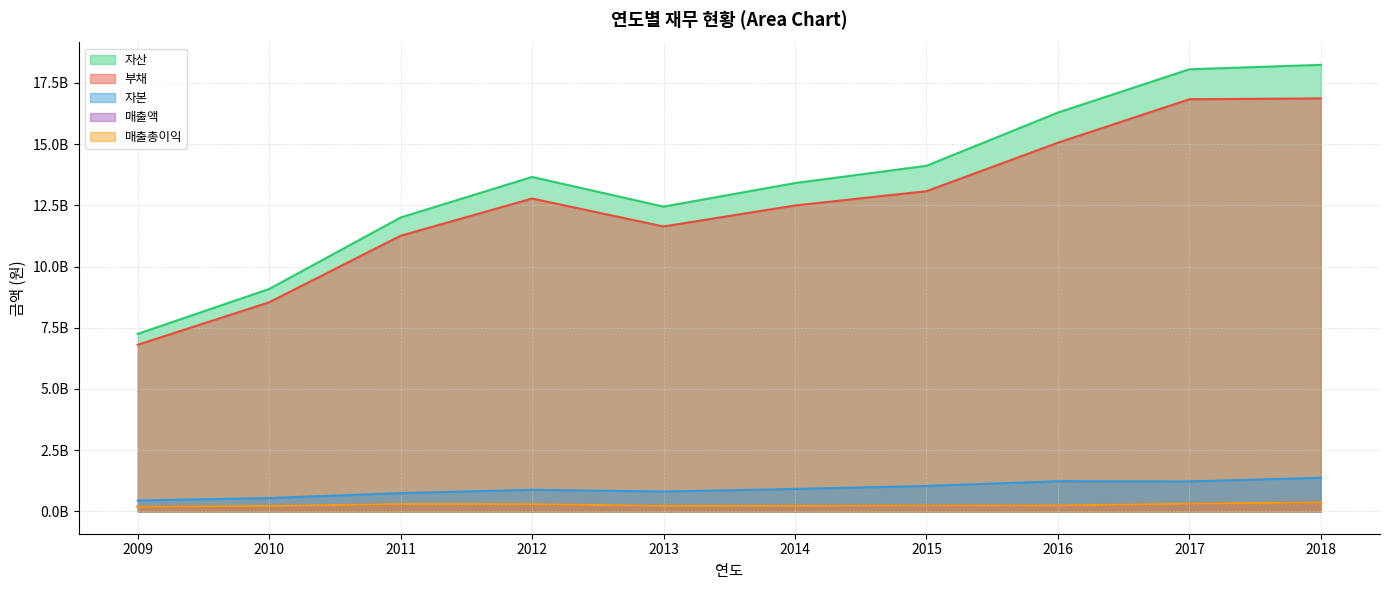

What are all the series names shown in the legend?

자산, 부채, 자본, 매출액, 매출총이익